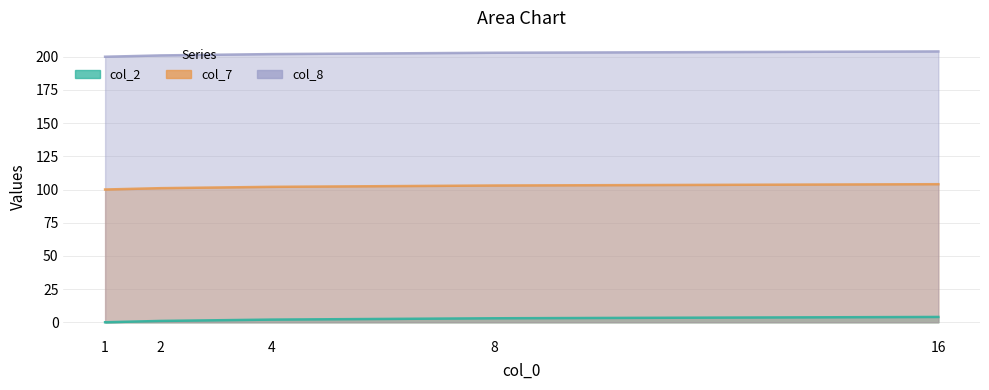

Reading left to right, transcribe all the data shown in this chart.

col_2: 0	1	2	3	4
col_7: 100	101	102	103	104
col_8: 200	201	202	203	204